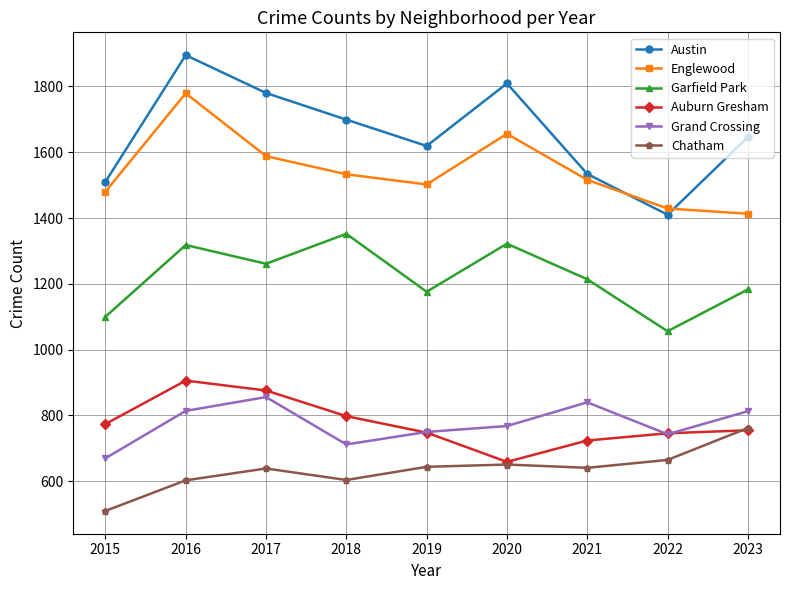

Which category has the highest value in the Garfield Park series?

2018